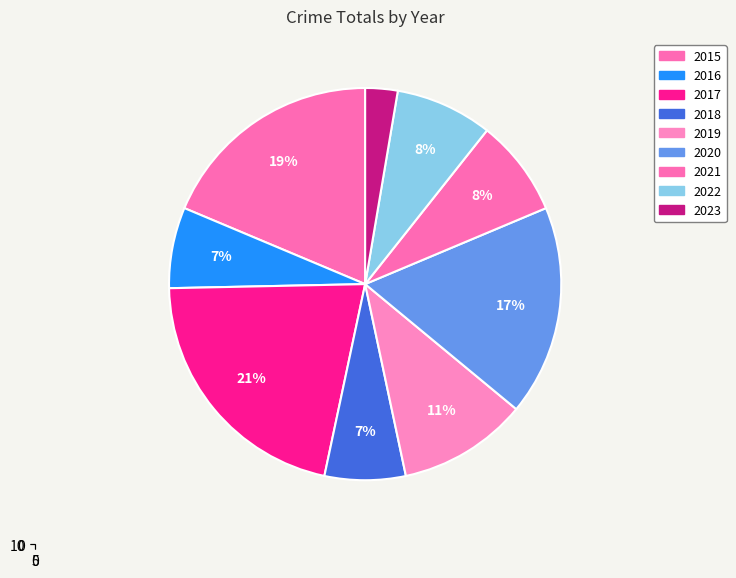

Combined, do 2021 and 2018 account for over 50%?

No